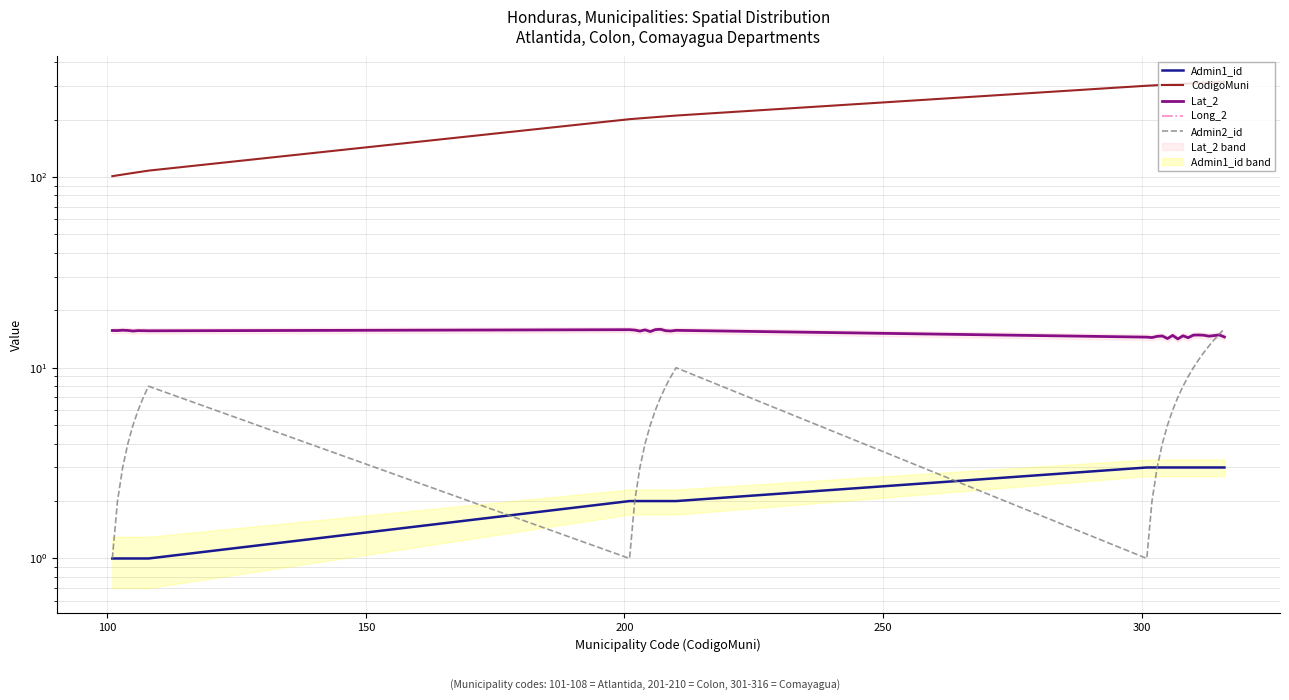

Which series has the largest range (max minus min)?

CodigoMuni